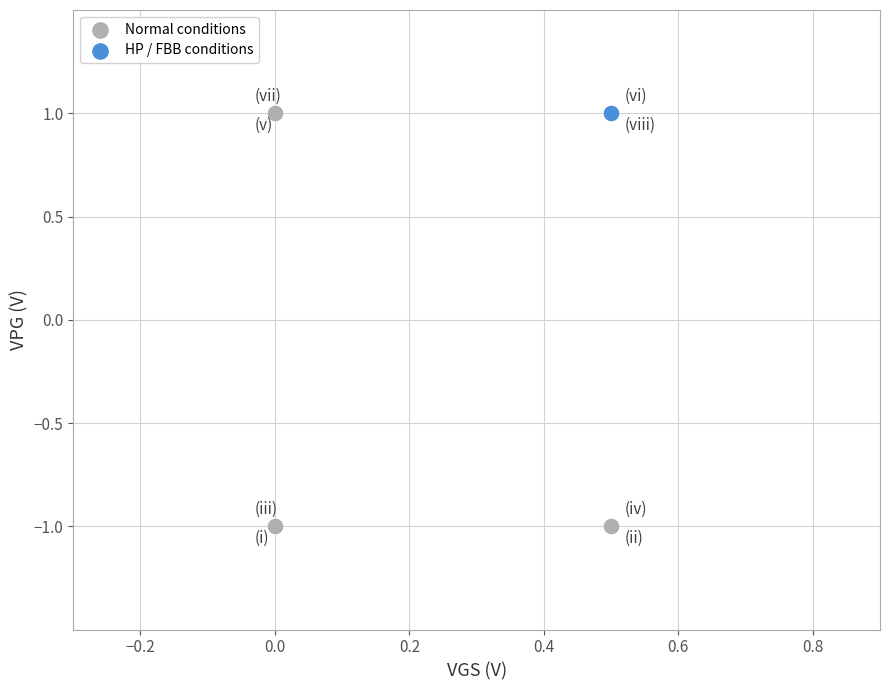

What are all the series names shown in the legend?

Normal conditions, HP / FBB conditions